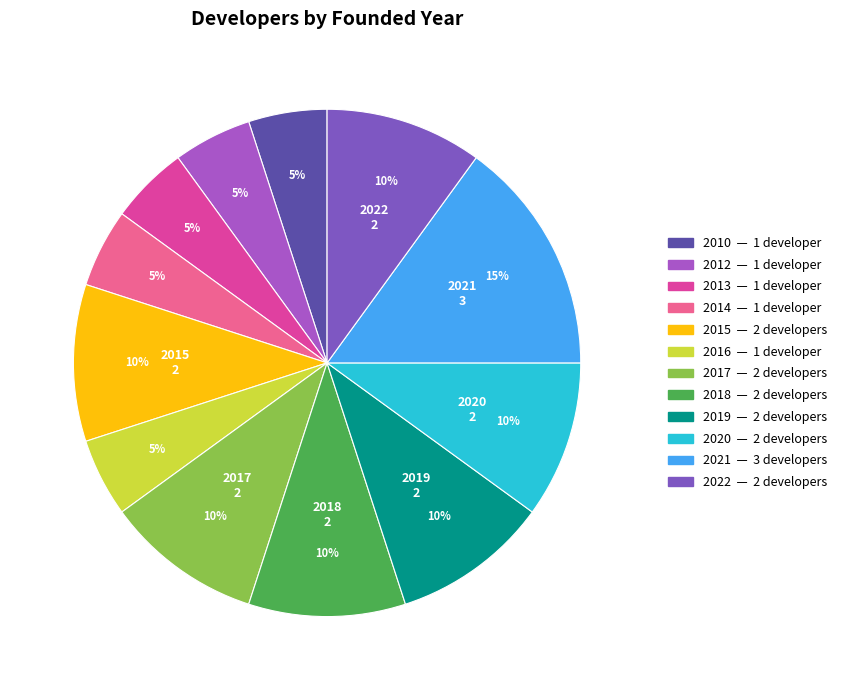

Is there a majority slice in this chart?

No